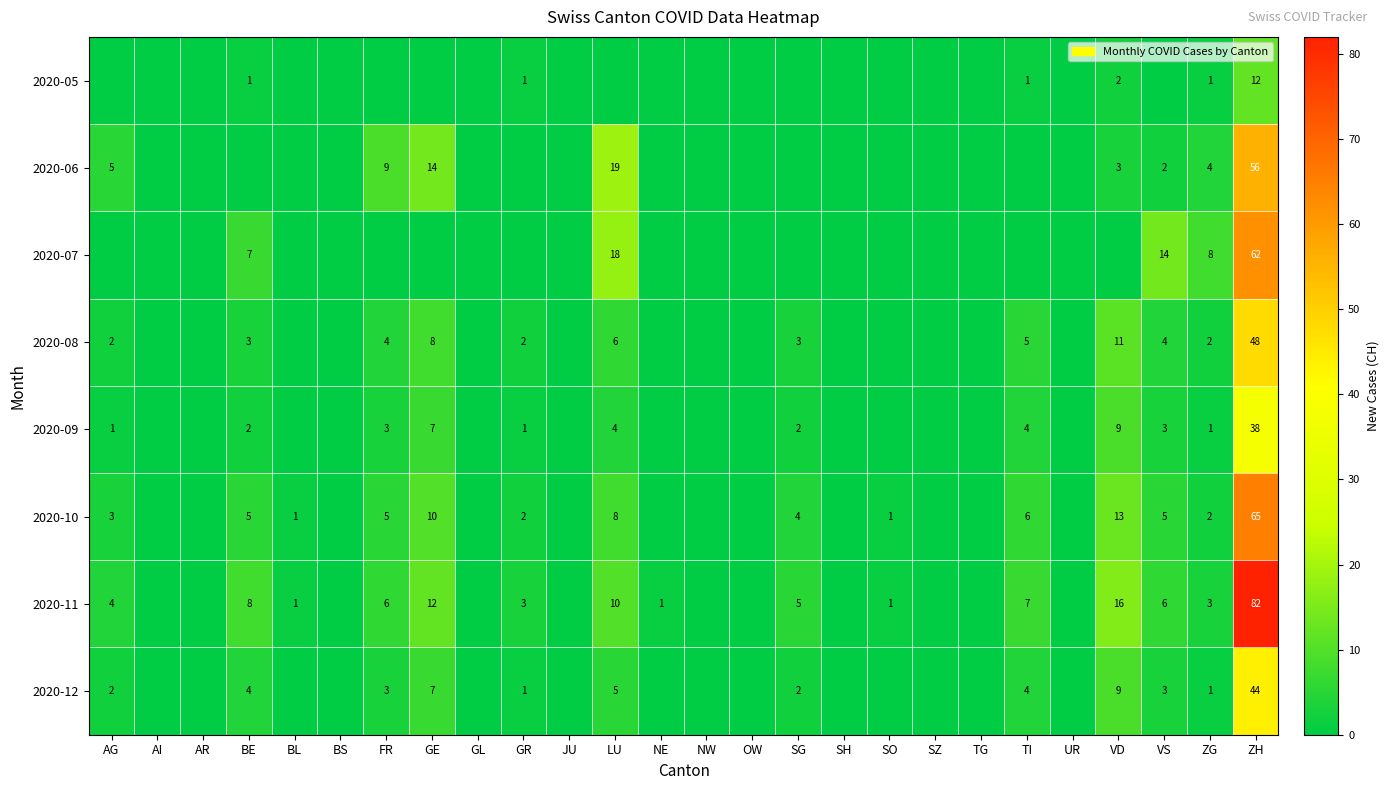

Which series has the widest spread of values?

2020-11